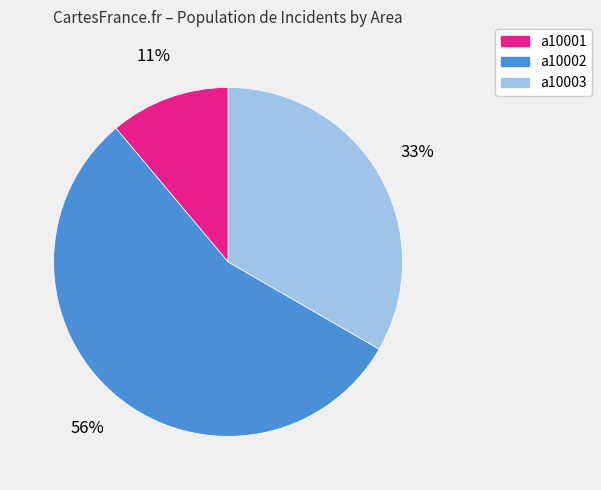

Which slice represents more than half of the pie?

a10002